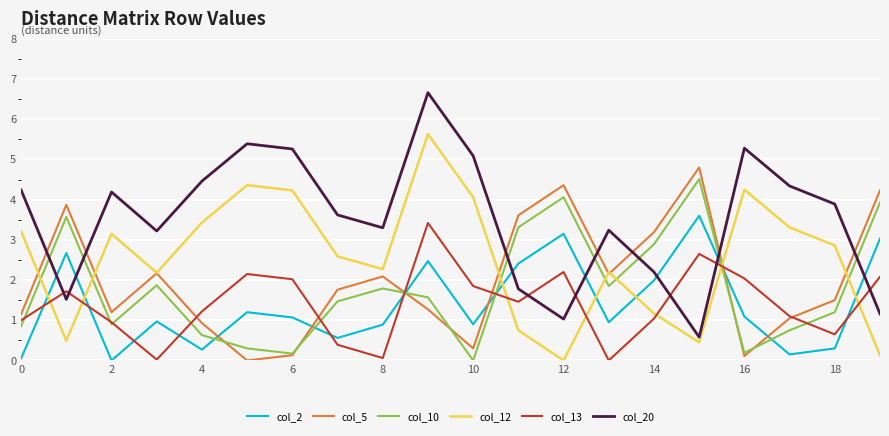

Rank the series by their maximum value, from highest to lowest.

col_20, col_12, col_5, col_10, col_2, col_13